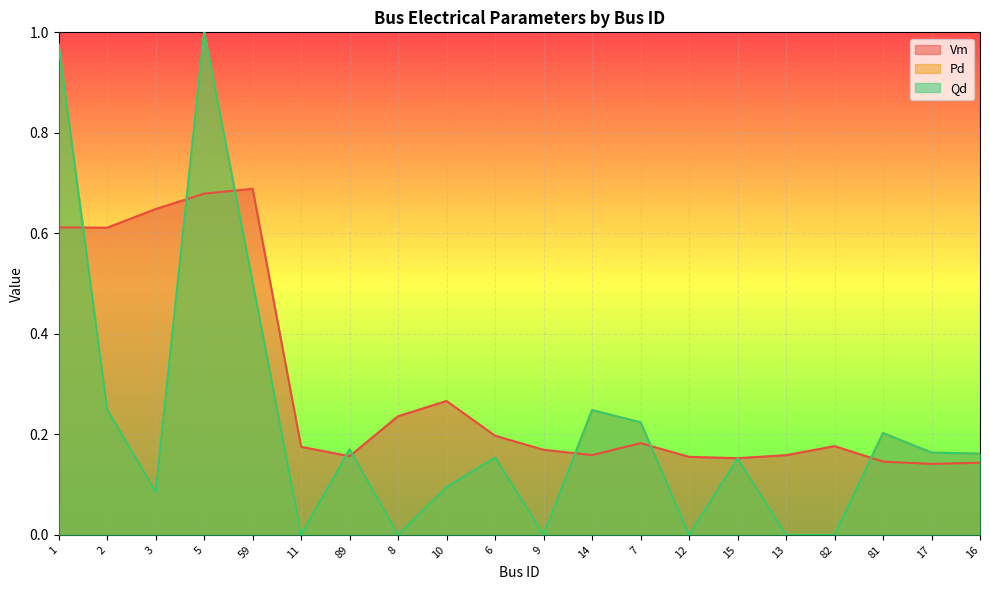

Between 14 and 59, which is larger?

59